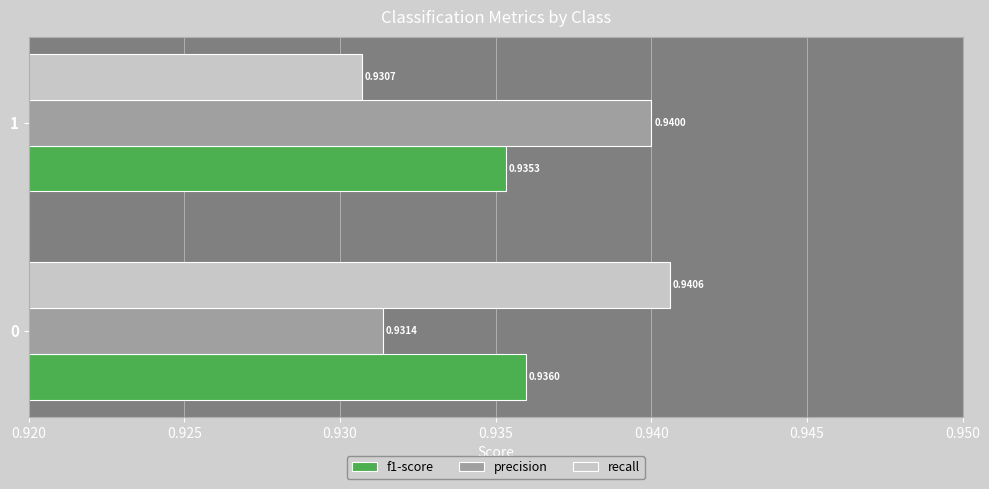

Which series has the largest total across all categories?

precision